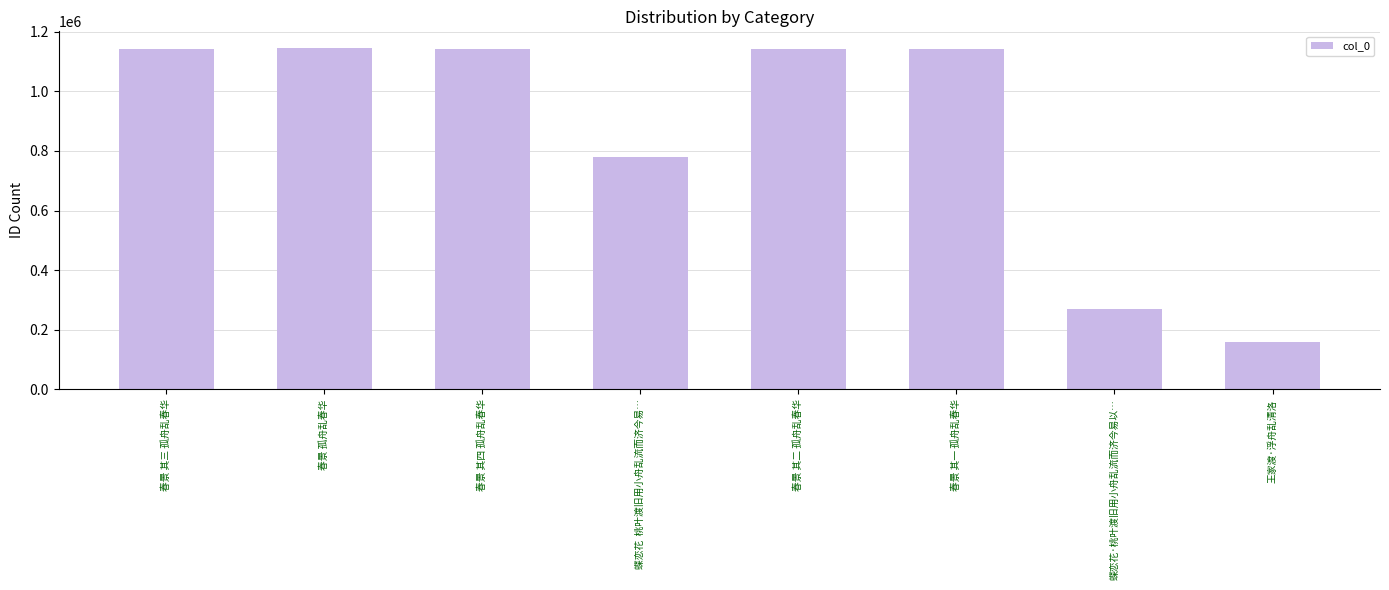

How many bars are there in total?

8